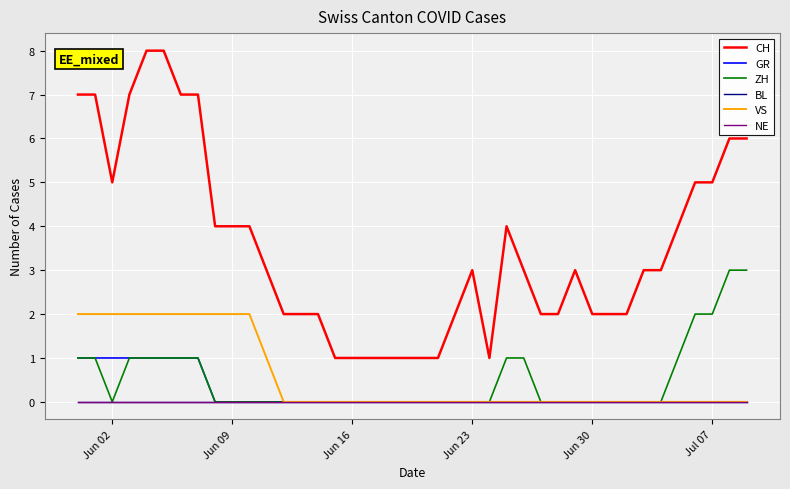

What is the average value of the VS series?

1